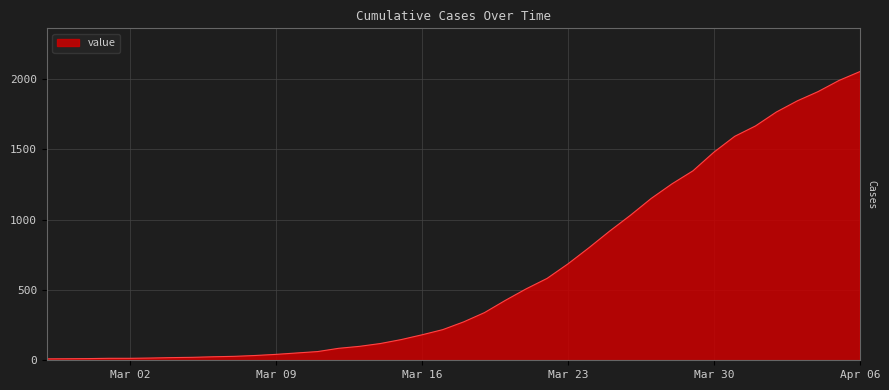

What is the greatest value displayed?

2052